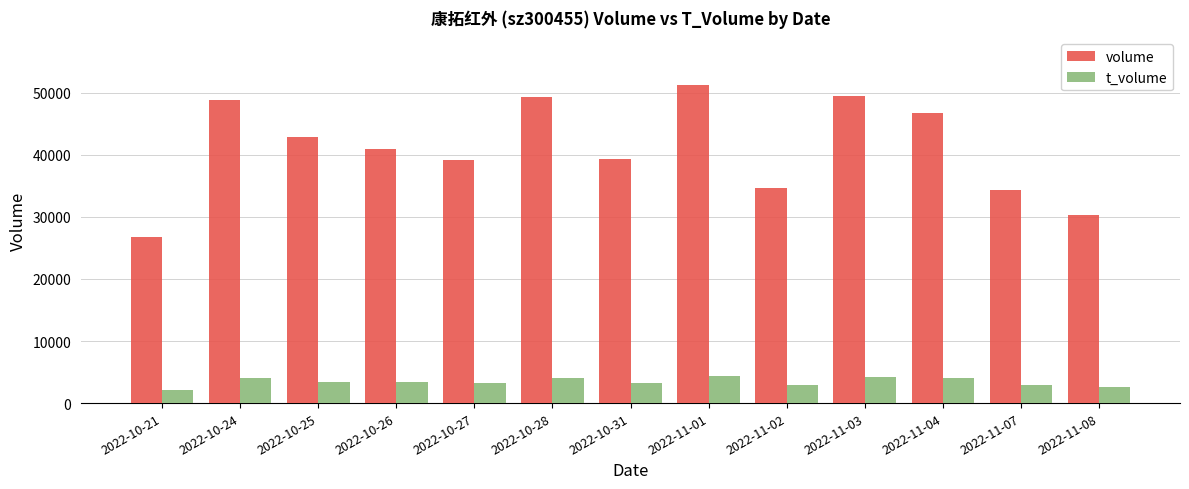

What is the sum of all volume values?

533739